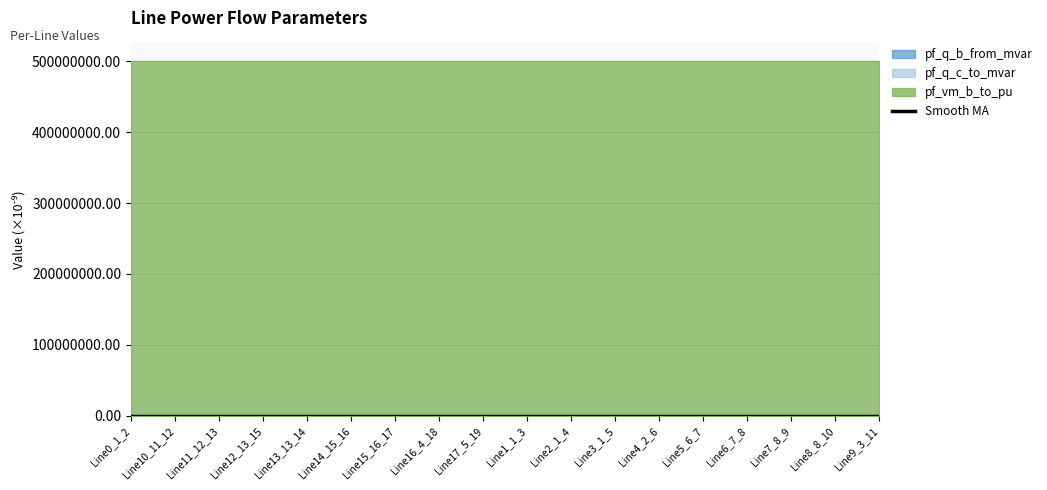

What position from the right is Line9_3_11?

1